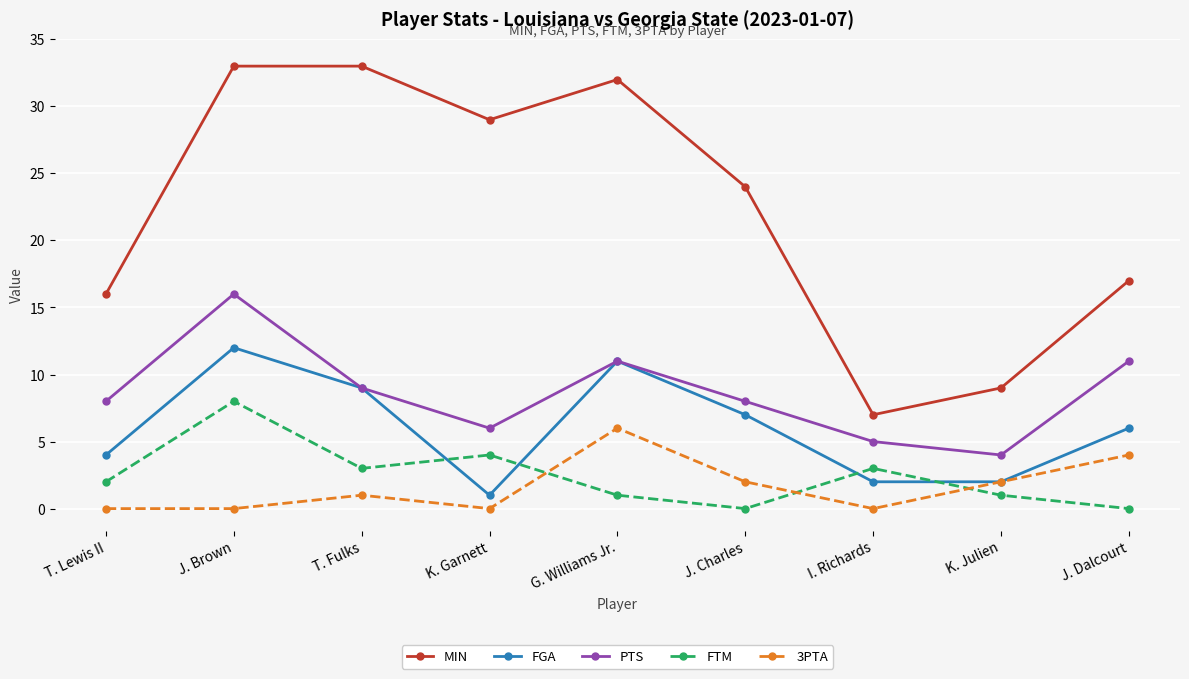

What is the spread (max minus min) of values at J. Dalcourt?

17